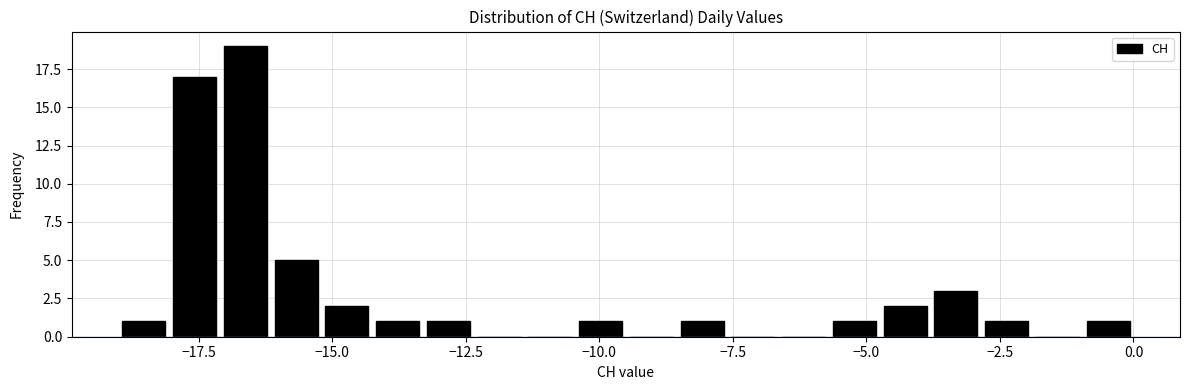

Around what value on the x-axis is the tallest bar? Give the approximate position of its centre, as read against the axis.

-16.5